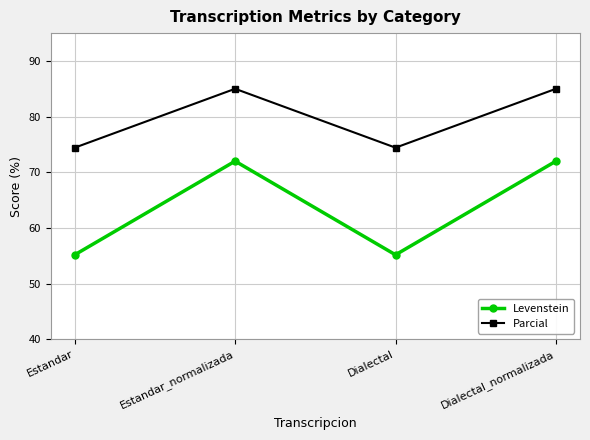

True or false: Parcial and Levenstein cross at least once.

False